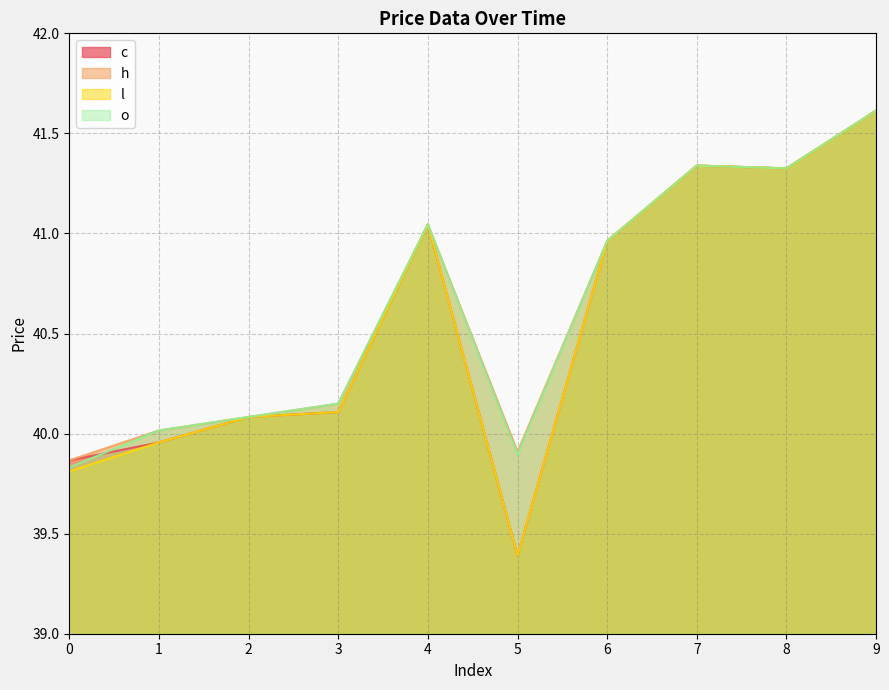

True or false: c and o intersect in this chart.

True